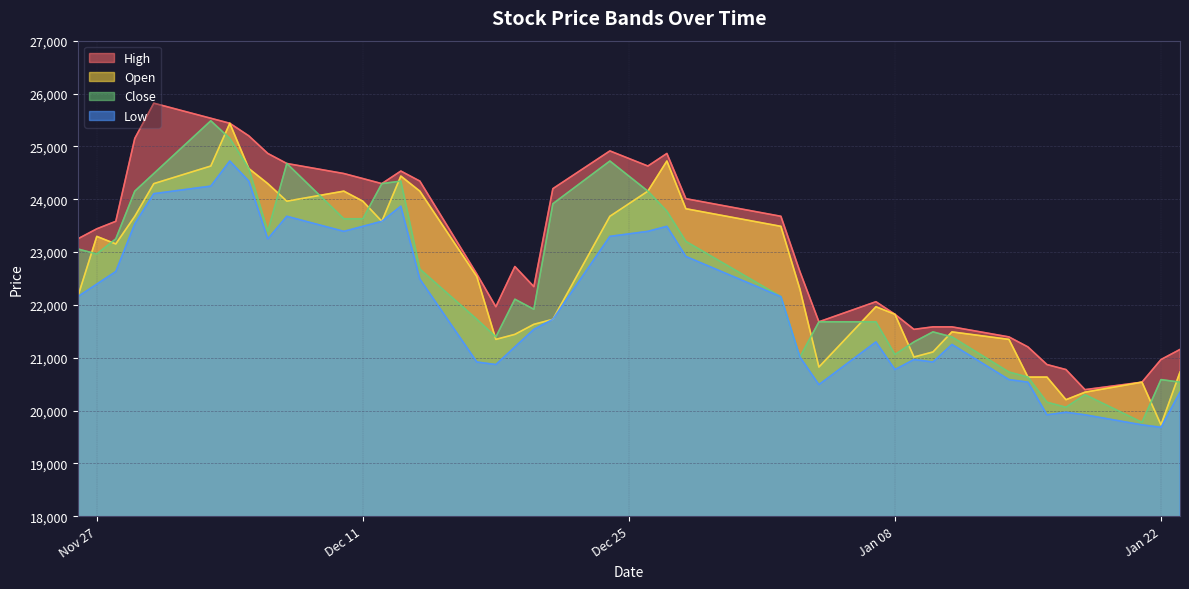

What is the sum of the Low values at 2018-11-30 and 2019-01-07?

45405